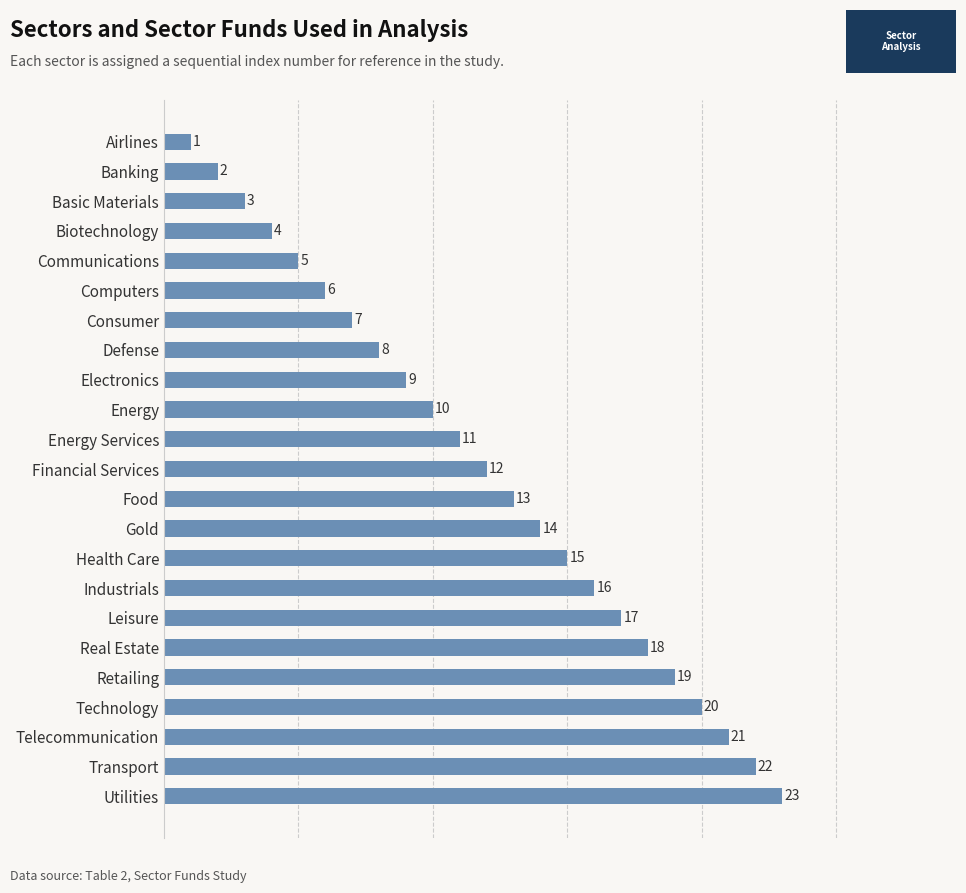

Reading bottom to top, list all the values displayed in this chart.

Utilities=23	Transport=22	Telecommunication=21	Technology=20	Retailing=19	Real Estate=18	Leisure=17	Industrials=16	Health Care=15	Gold=14	Food=13	Financial Services=12	Energy Services=11	Energy=10	Electronics=9	Defense=8	Consumer=7	Computers=6	Communications=5	Biotechnology=4	Basic Materials=3	Banking=2	Airlines=1